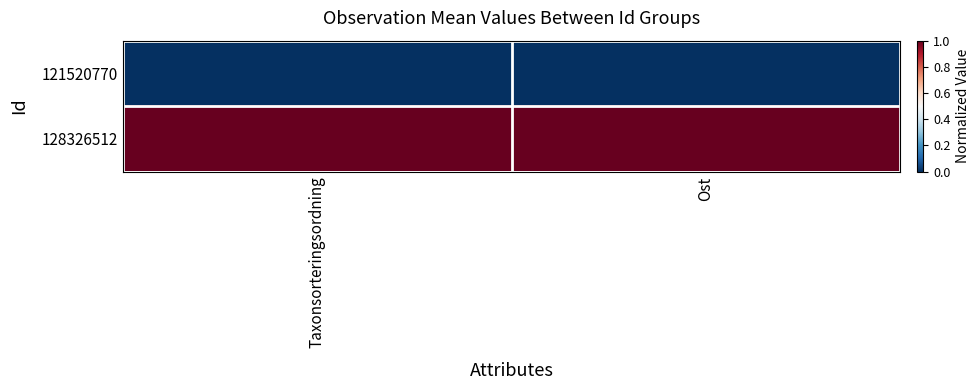

Reading left to right, list all the values displayed in this chart.

121520770: Taxonsorteringsordning=0	Ost=0
128326512: Taxonsorteringsordning=1	Ost=1